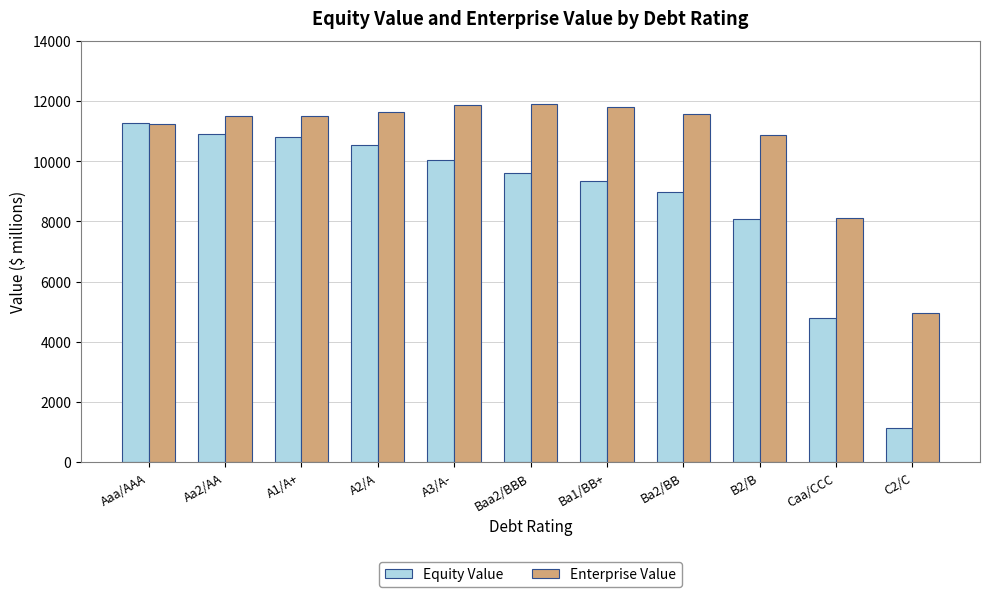

Where does the Equity Value series first go above 9609?

Aaa/AAA